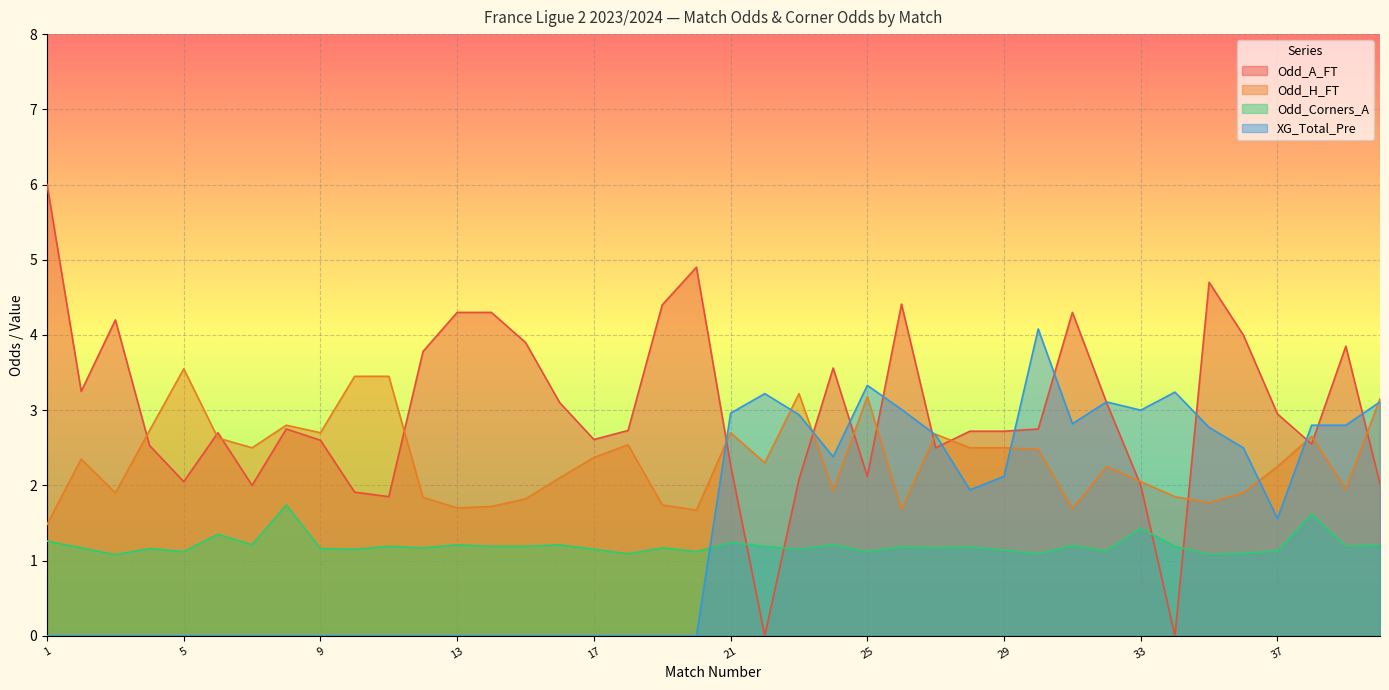

What is the value of the Odd_A_FT point at the 26th from the left?

4.4